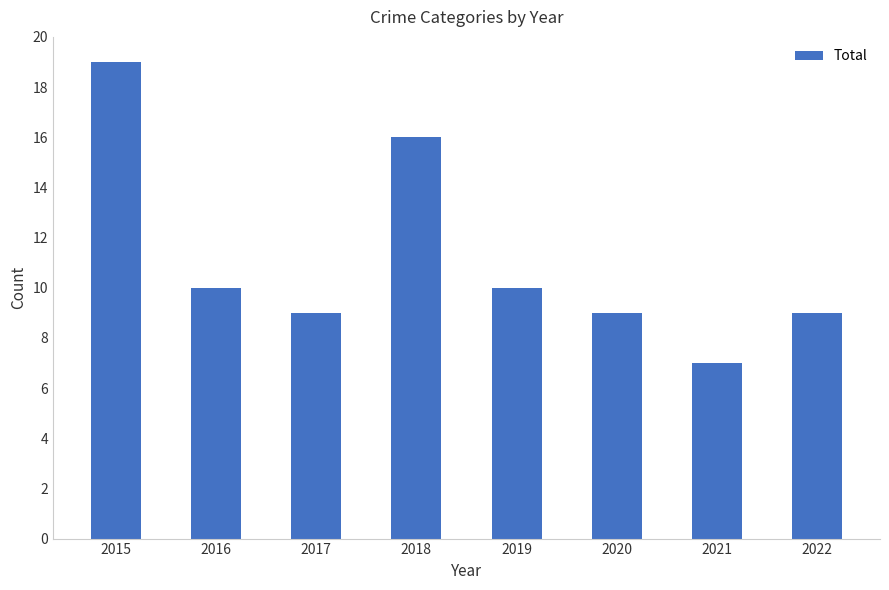

Which has a higher value, 2020 or 2019?

2019